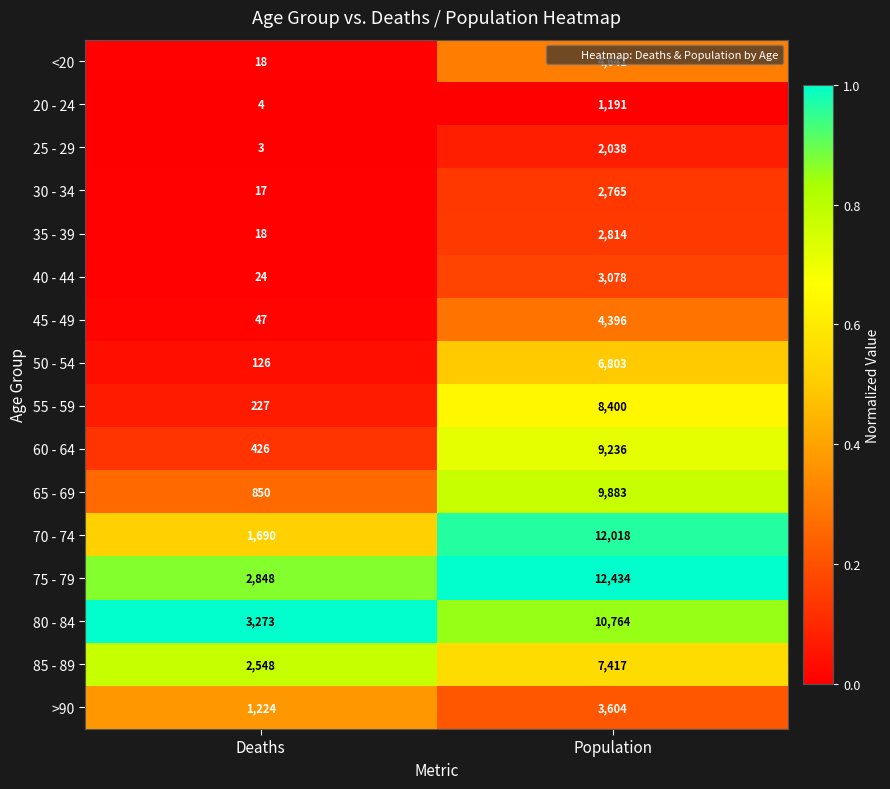

The value of 45 - 49 at Population is 4396. True or false?

True